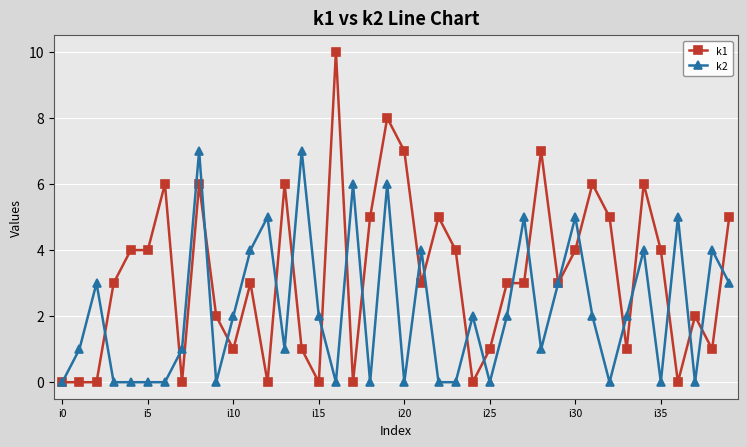

Reading left to right, what are all the values shown in this chart?

k1: 0	0	0	3	4	4	6	0	6	2	1	3	0	6	1	0	10	0	5	8	7	3	5	4	0	1	3	3	7	3	4	6	5	1	6	4	0	2	1	5
k2: 0	1	3	0	0	0	0	1	7	0	2	4	5	1	7	2	0	6	0	6	0	4	0	0	2	0	2	5	1	3	5	2	0	2	4	0	5	0	4	3